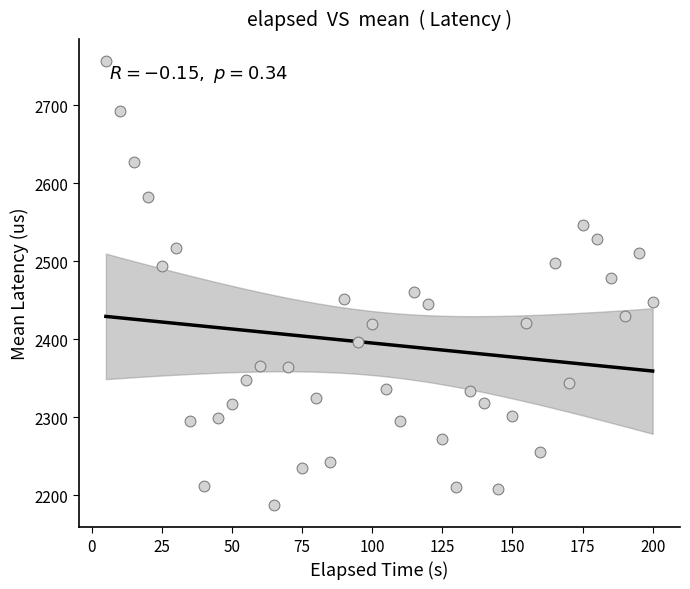

What is the range of X values (max minus min)?

195.0